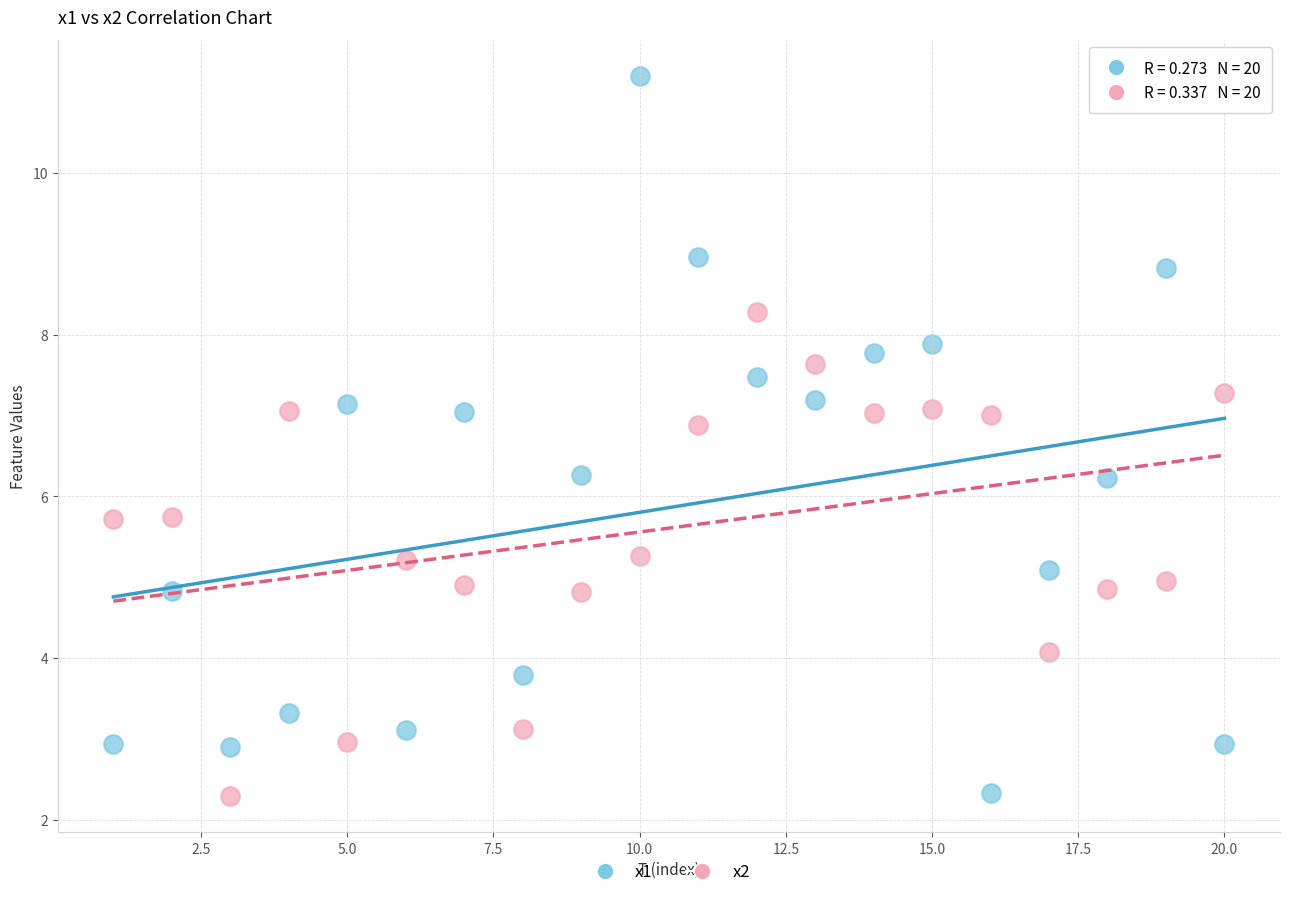

Across all data points, what is the range of X values (max minus min)?

19.0